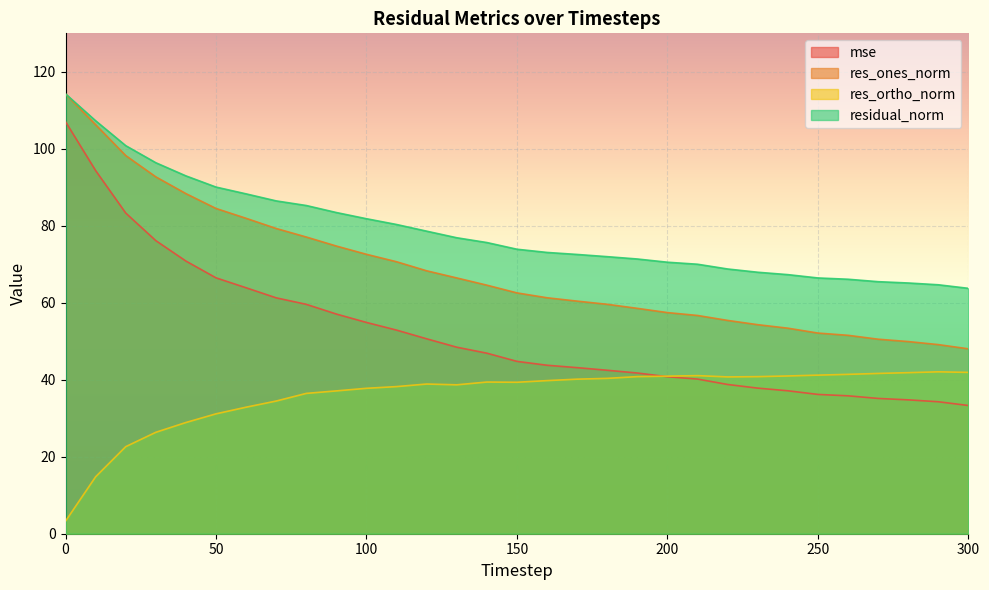

How many interior local valleys does the res_ortho_norm series have?

3